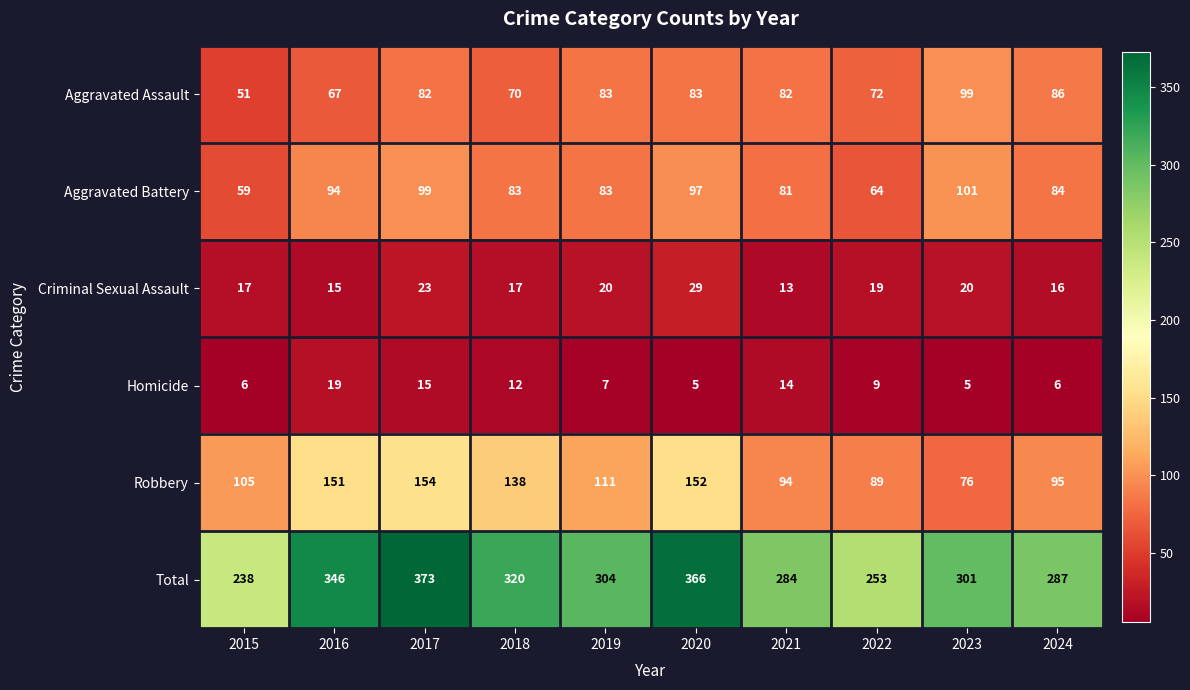

How many distinct data groups are displayed?

6